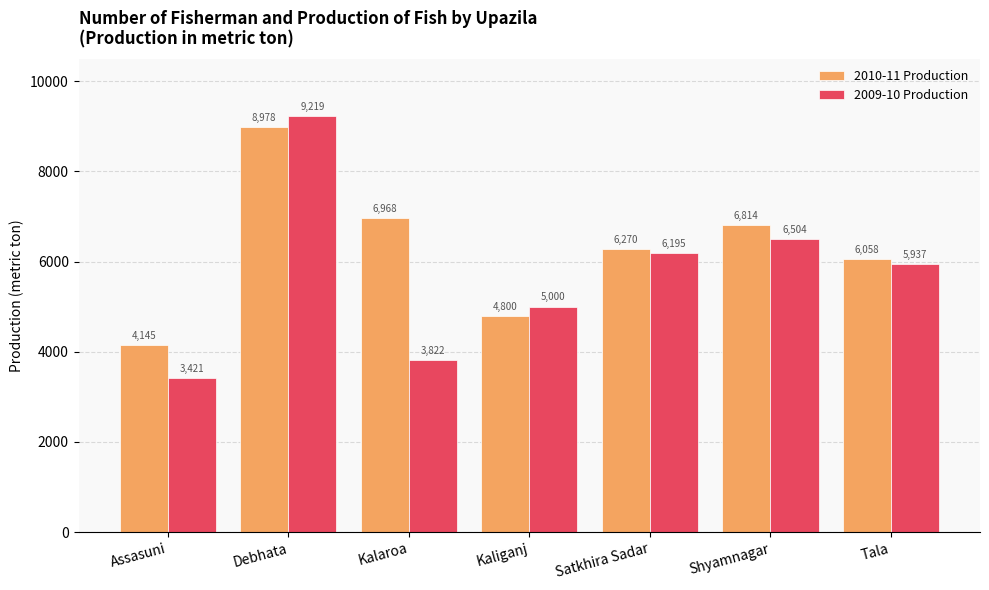

What is the average value of the 2009-10 Production series?

5728